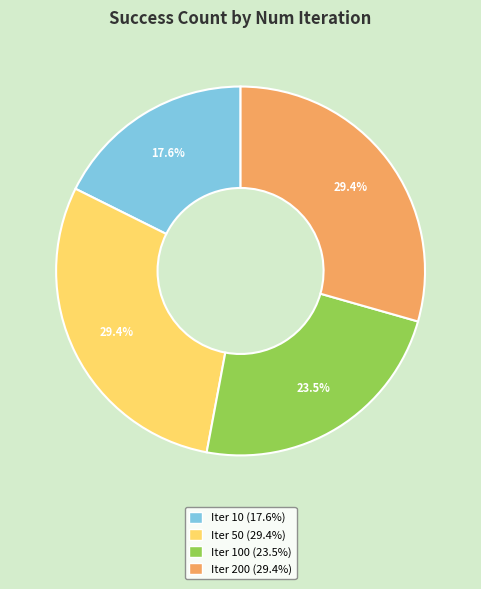

Is there a majority slice in this chart?

No